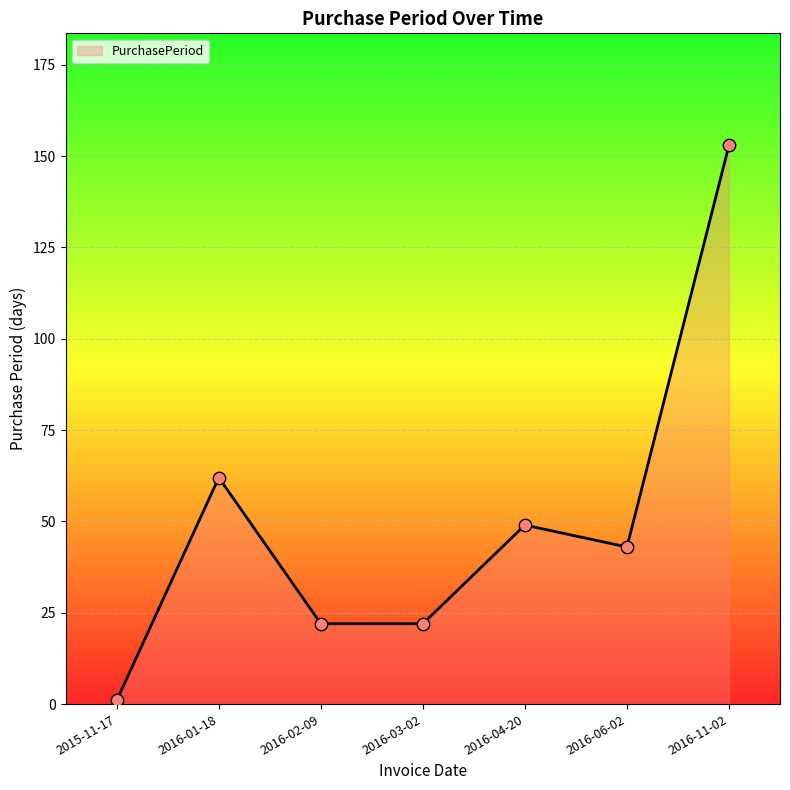

What is the ratio of the value at 2016-03-02 to the value at 2015-11-17?

22.0